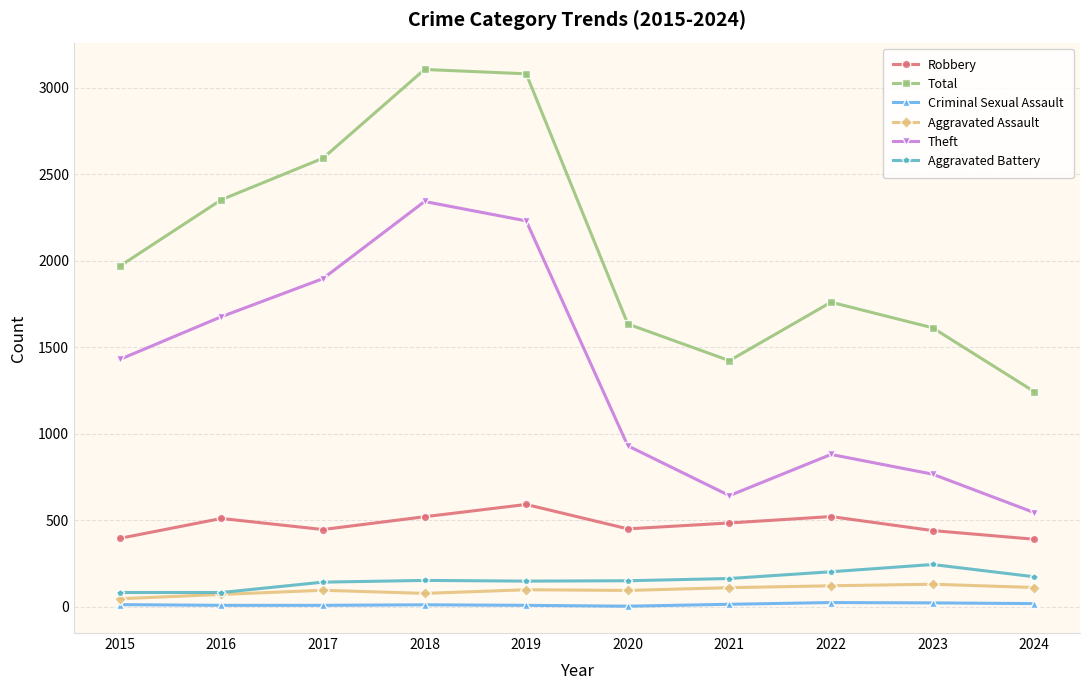

True or false: Aggravated Assault has more than 1 points higher than both neighbors.

True